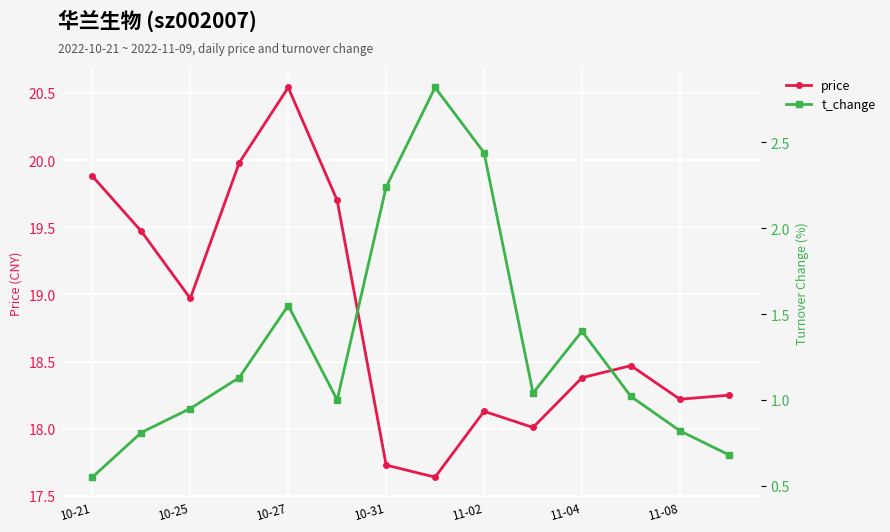

True or false: price and t_change cross at least once.

False